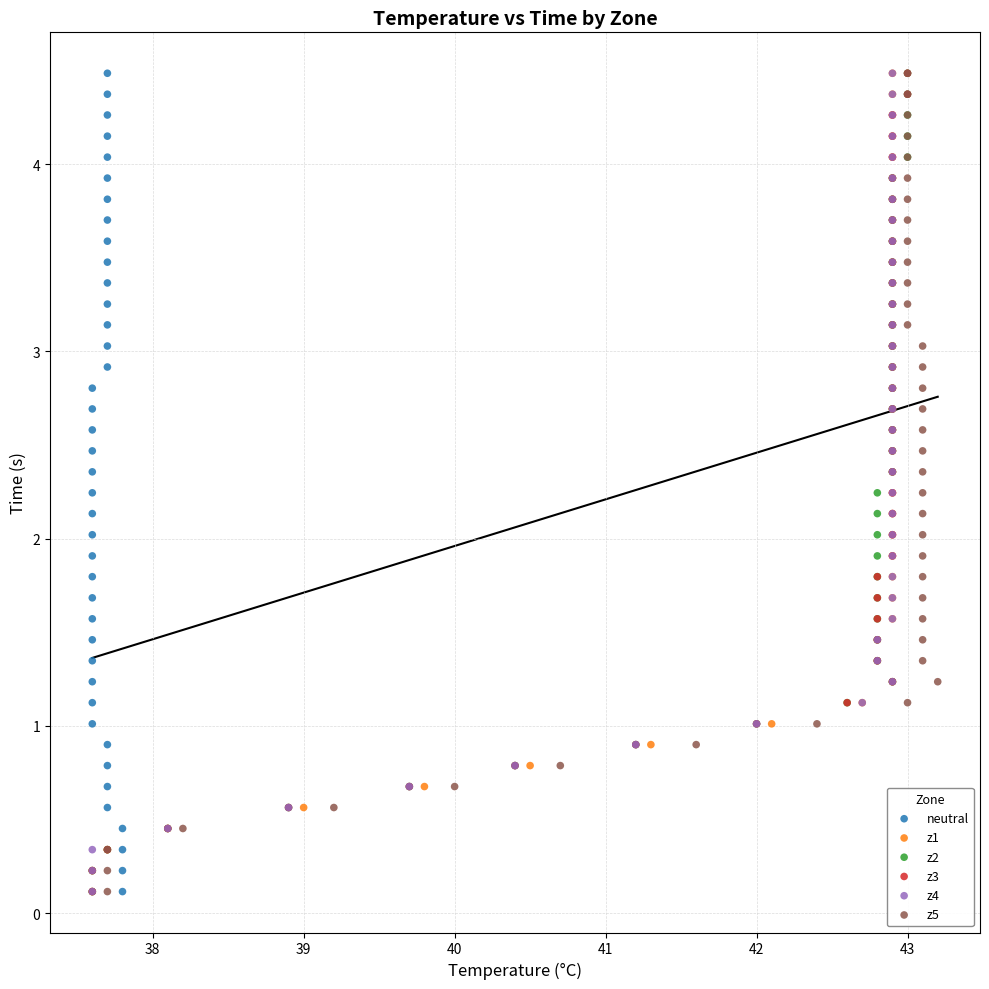

What are all the series names shown in the legend?

neutral, z1, z2, z3, z4, z5